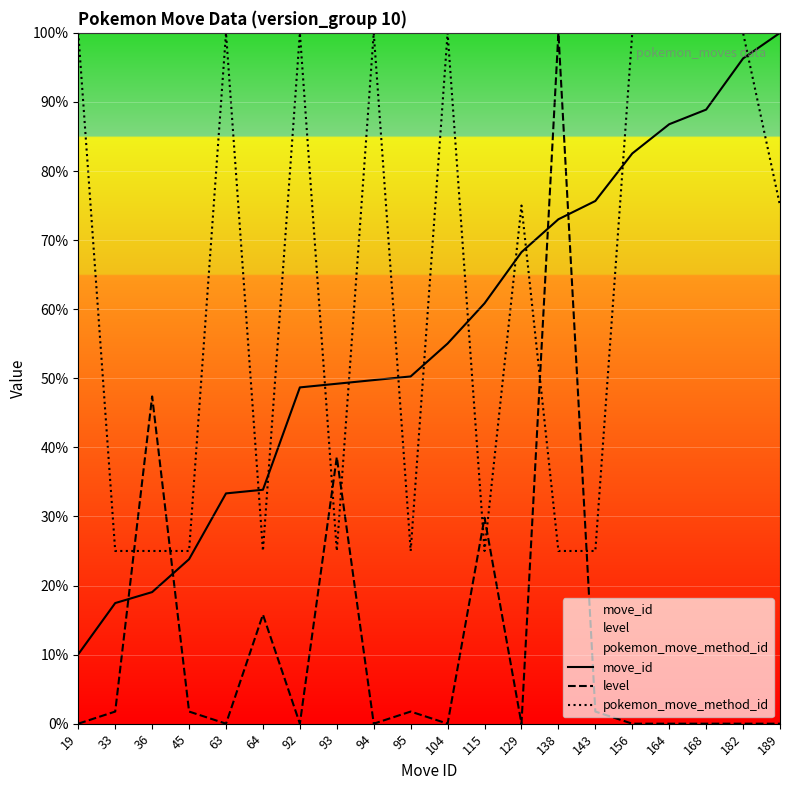

What are all the series names shown in the legend?

move_id, level, pokemon_move_method_id